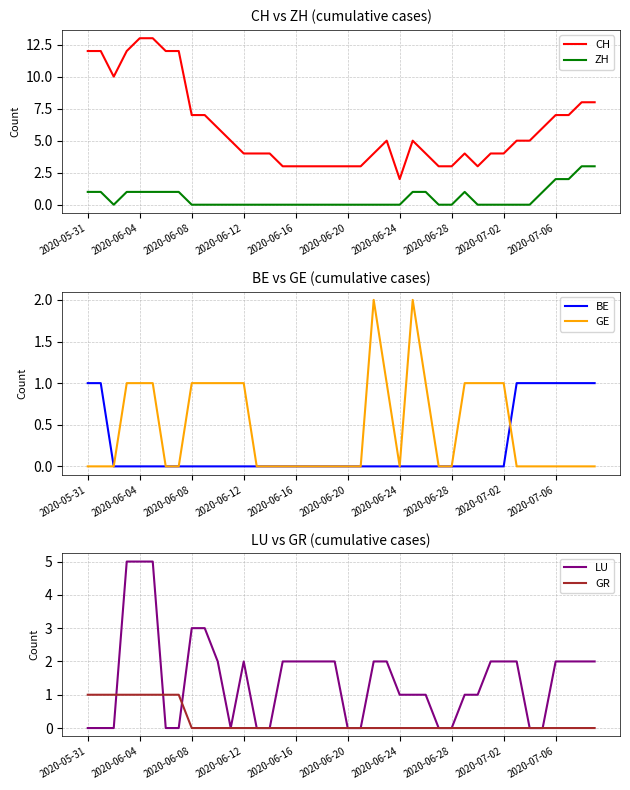

At how many categories does at least one series exceed 7?

10